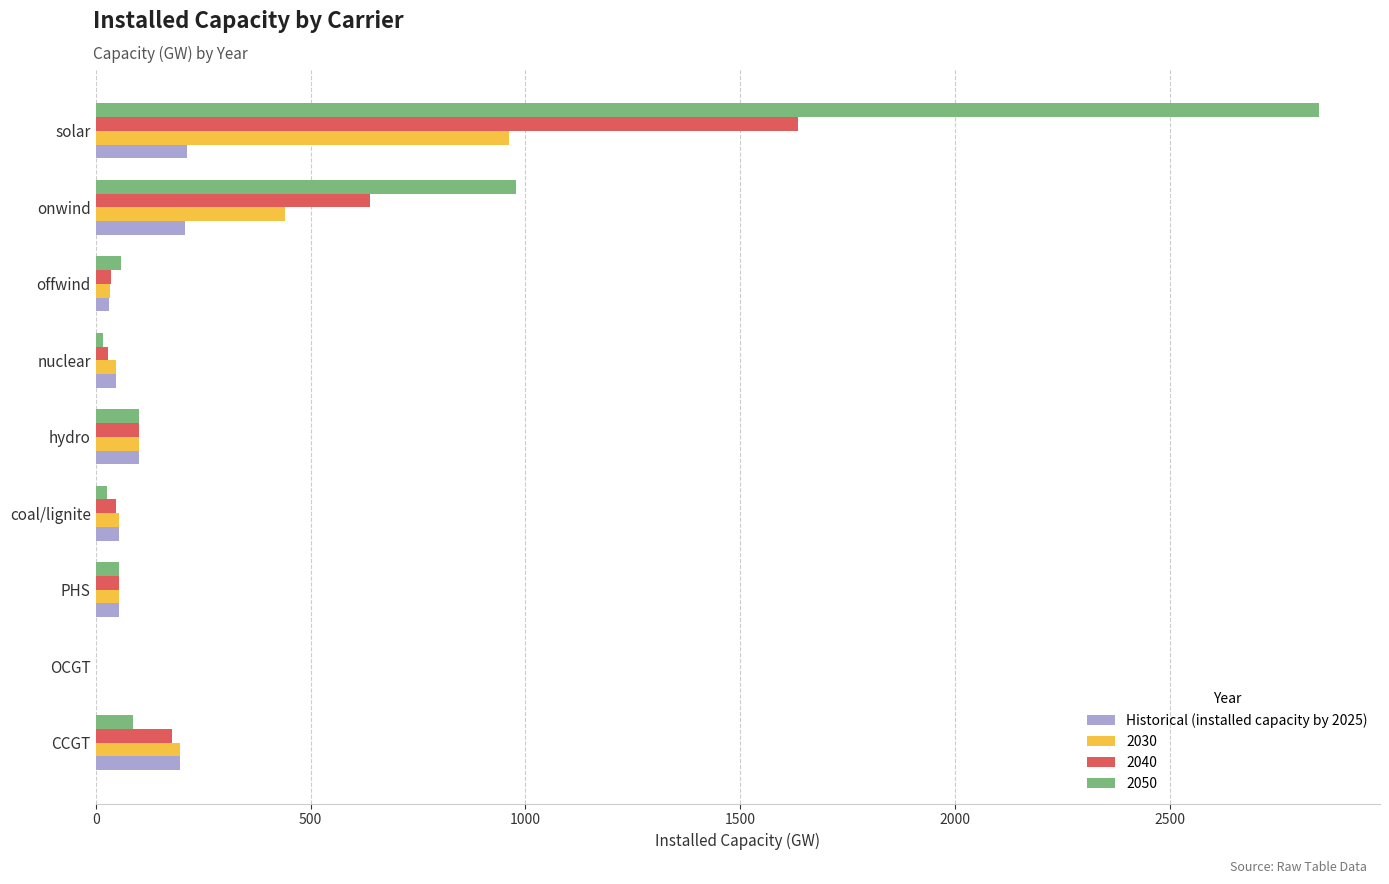

How many categories are shown in the chart?

9